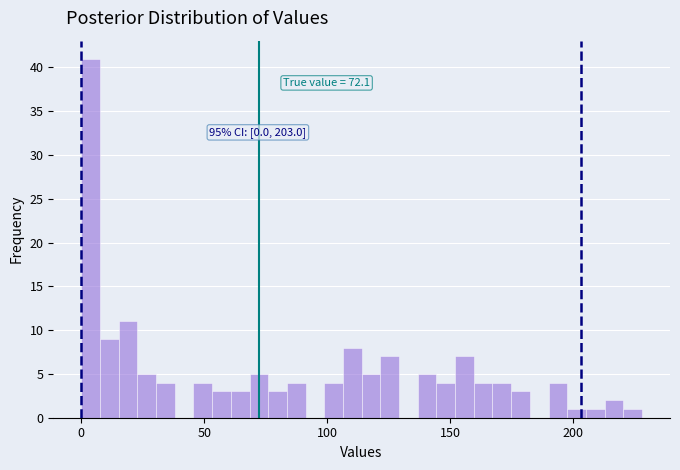

Around what value on the x-axis is the tallest bar? Give the approximate position of its centre, as read against the axis.

5